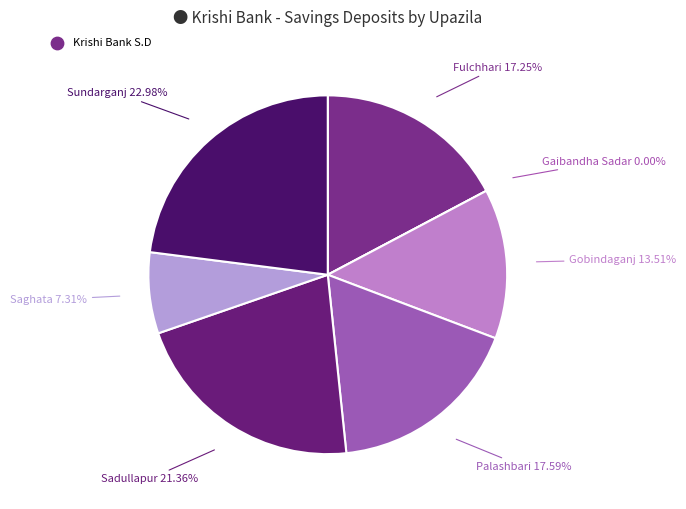

What is the largest slice in the pie chart?

Sundarganj